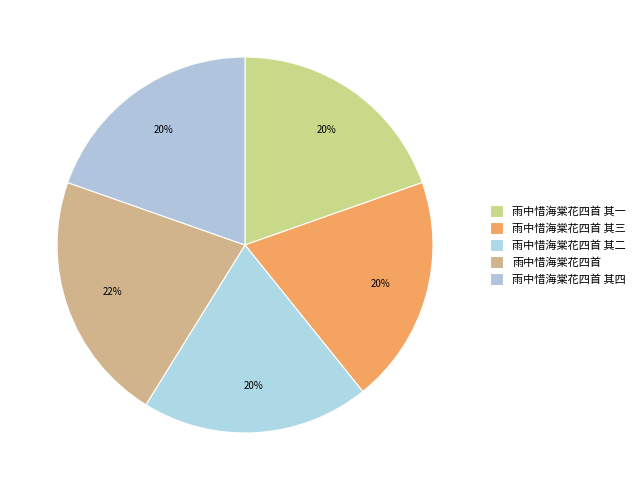

Which slice is the largest?

雨中惜海棠花四首